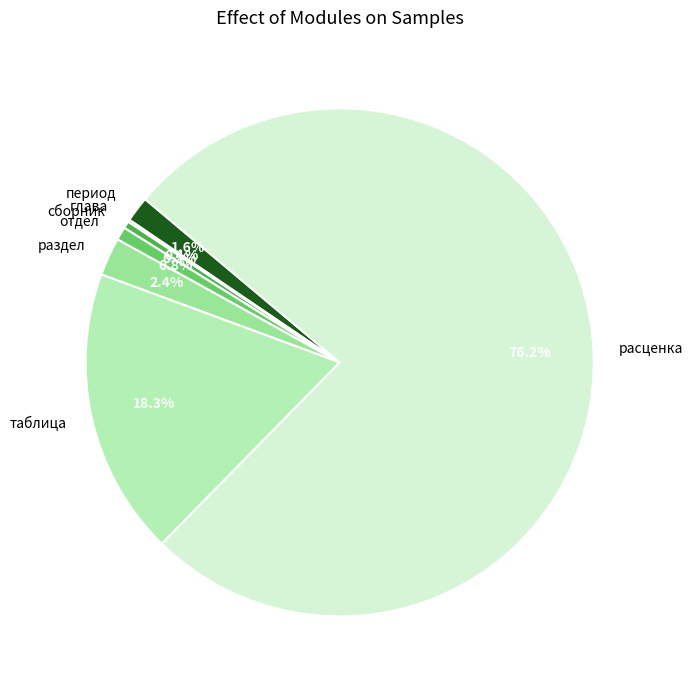

To the nearest percent, what is the average slice percentage?

14%